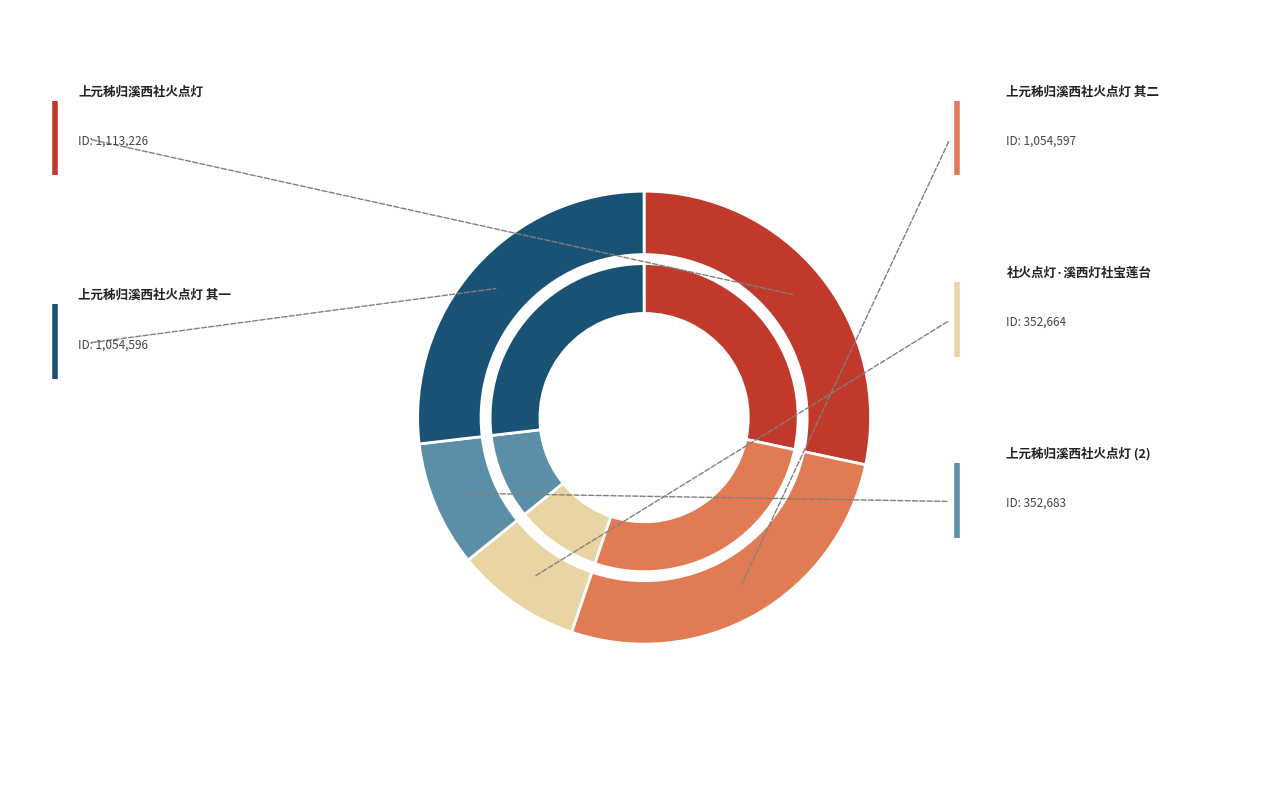

True or false: 社火点灯·溪西灯社宝莲台 accounts for 1% of the total.

False